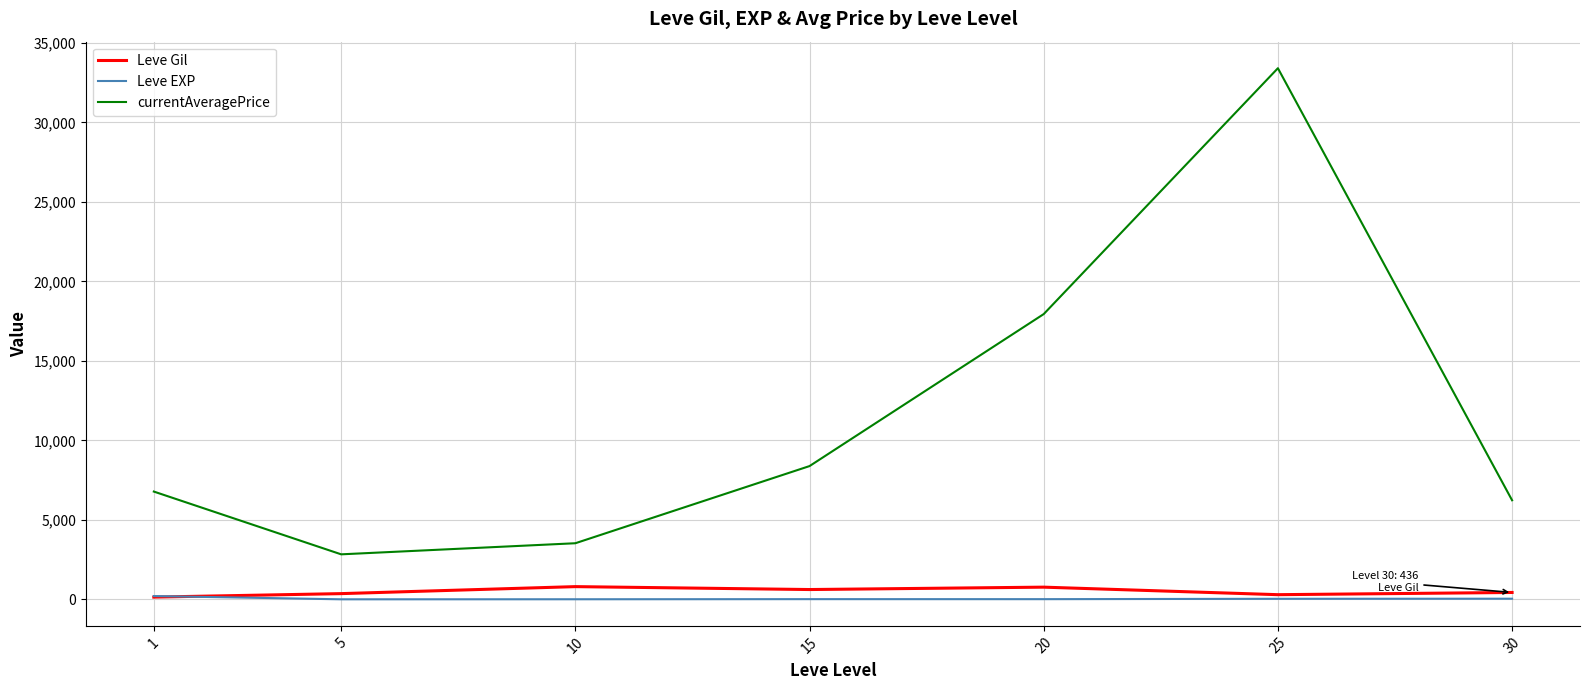

What is the greatest value displayed?

33405.2